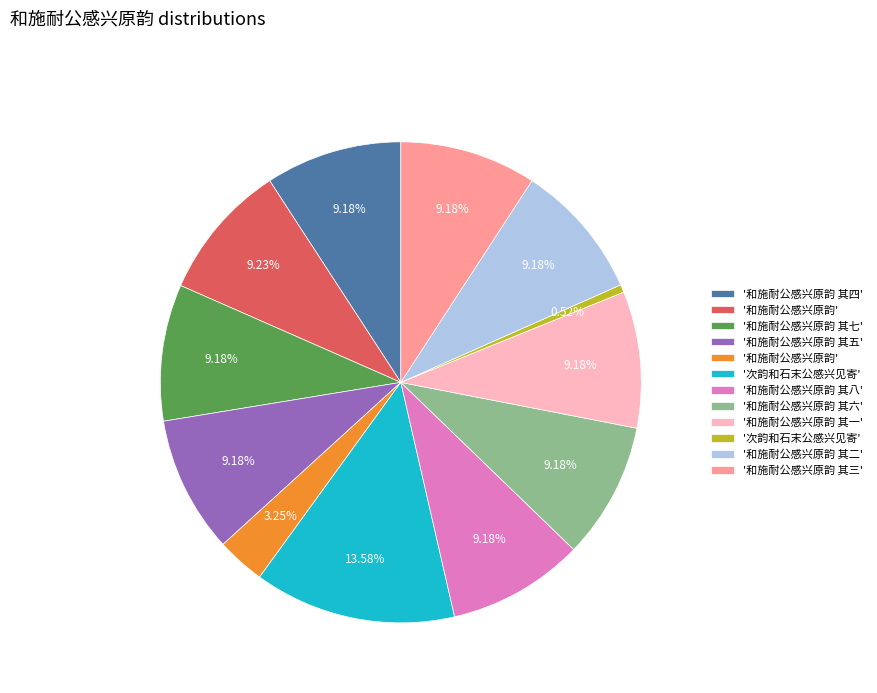

Is there any slice that represents more than half of the pie?

No